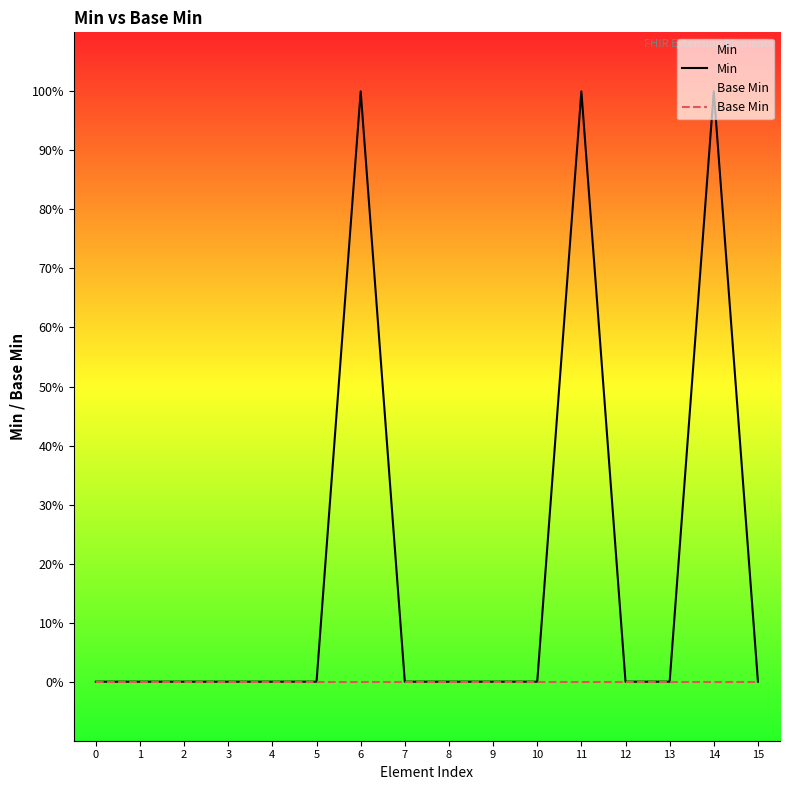

Does the chart display data point markers on the line(s)?

No